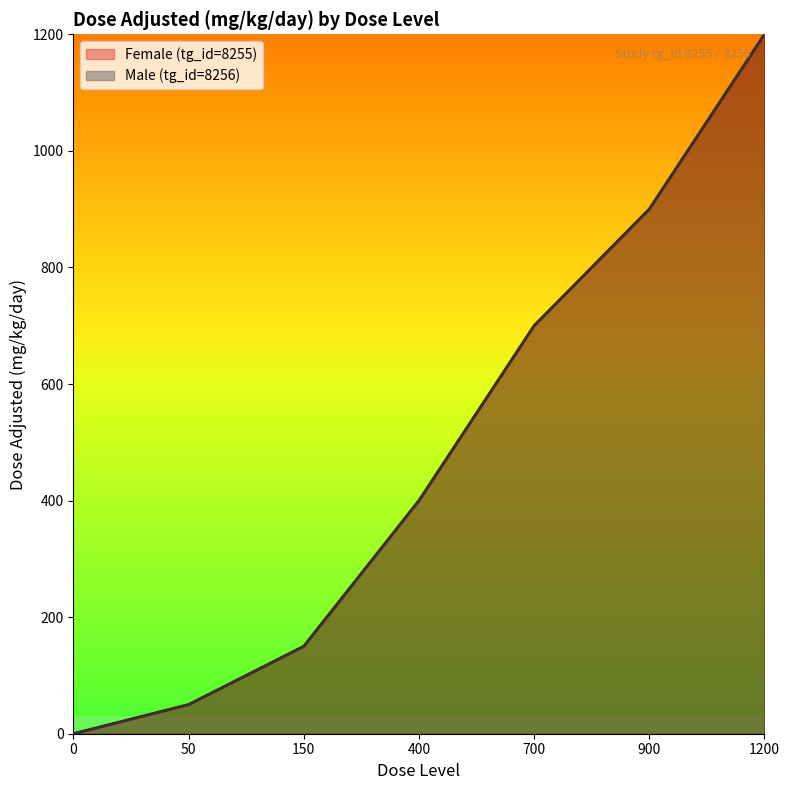

How many values in Male (tg_id=8256) are above zero?

6